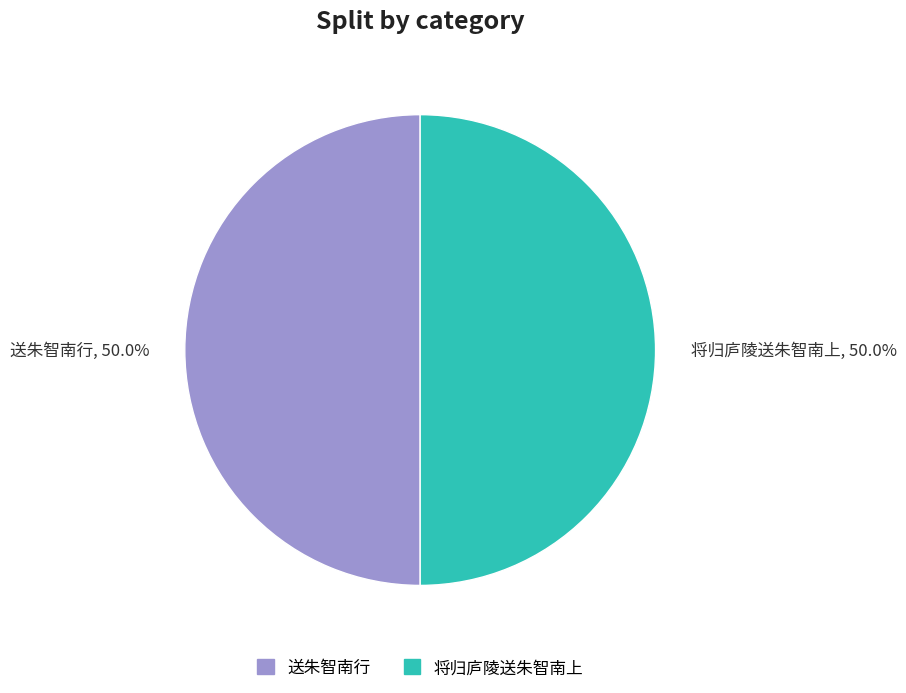

True or false: 将归庐陵送朱智南上 accounts for 56% of the total.

False